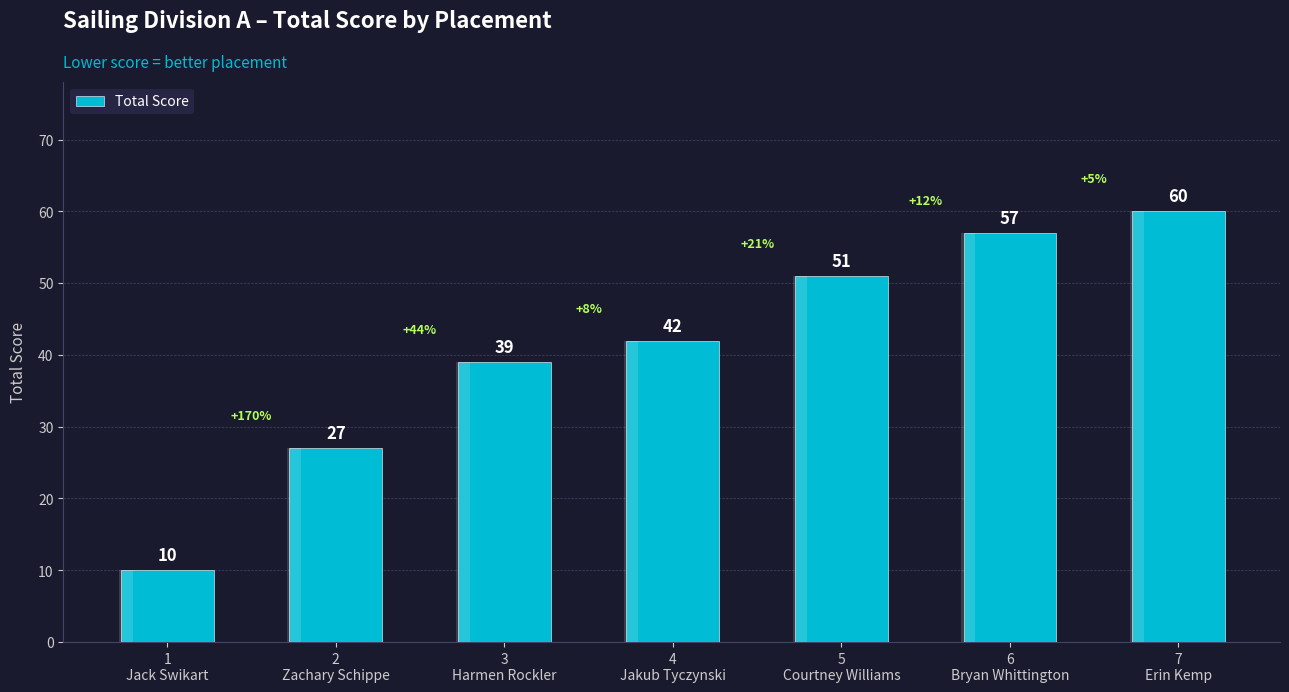

Which has a higher value, 6
Bryan Whittington or 1
Jack Swikart?

6
Bryan Whittington